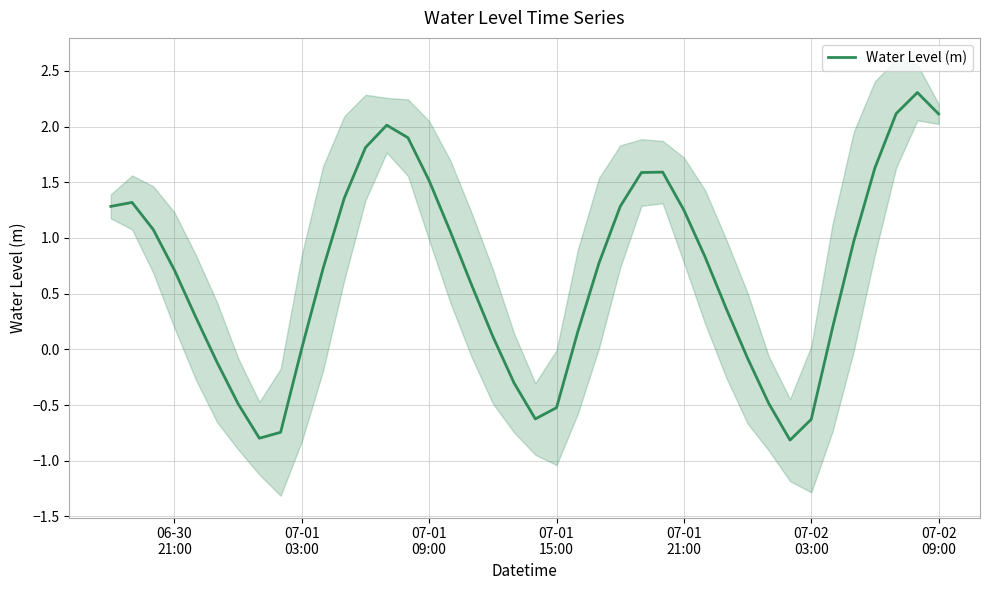

What is the highest value of the Water Level (m) series?

2.3